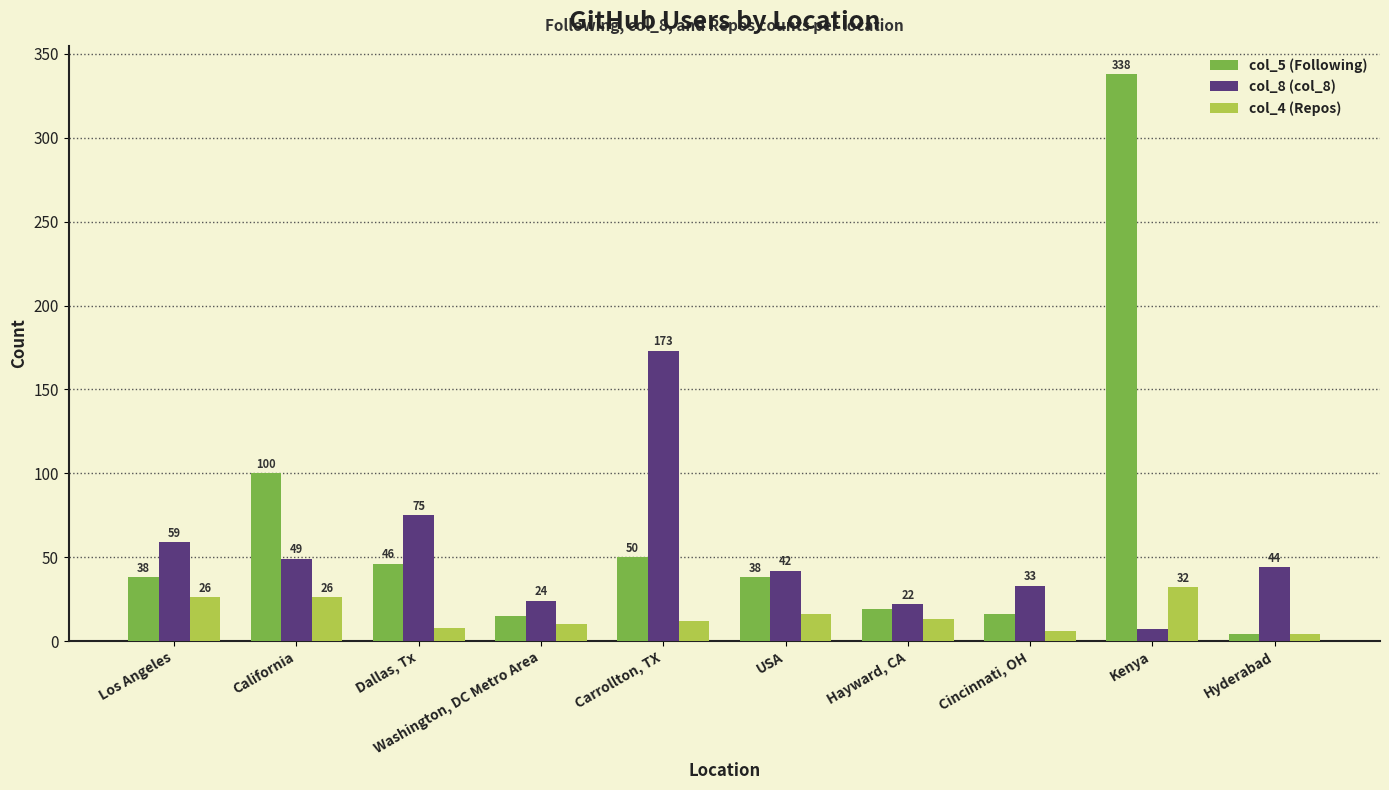

Are the bars horizontal?

No